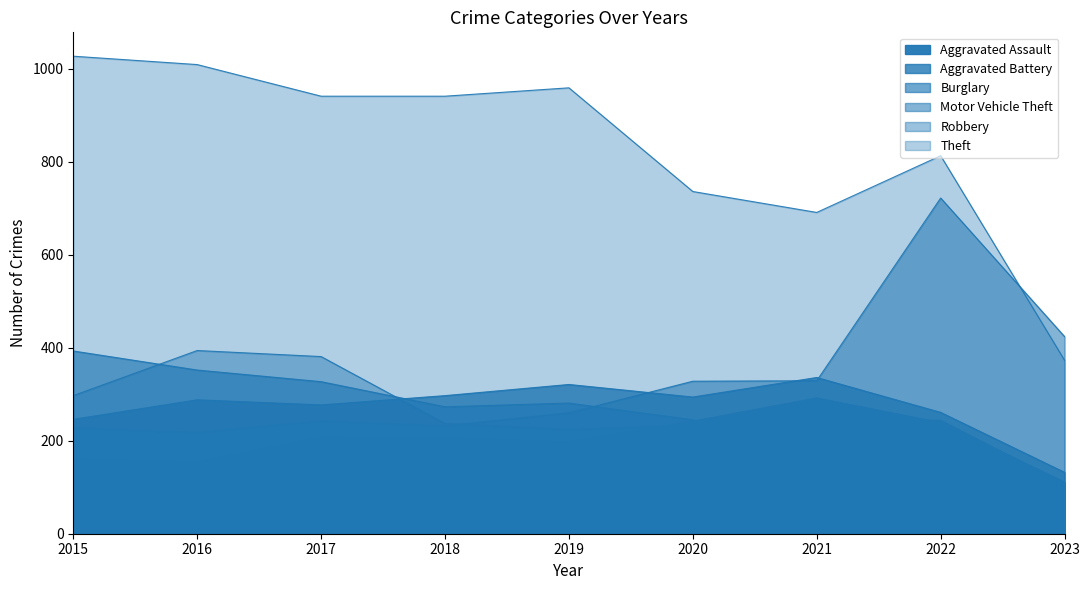

What is the greatest value displayed?

1027